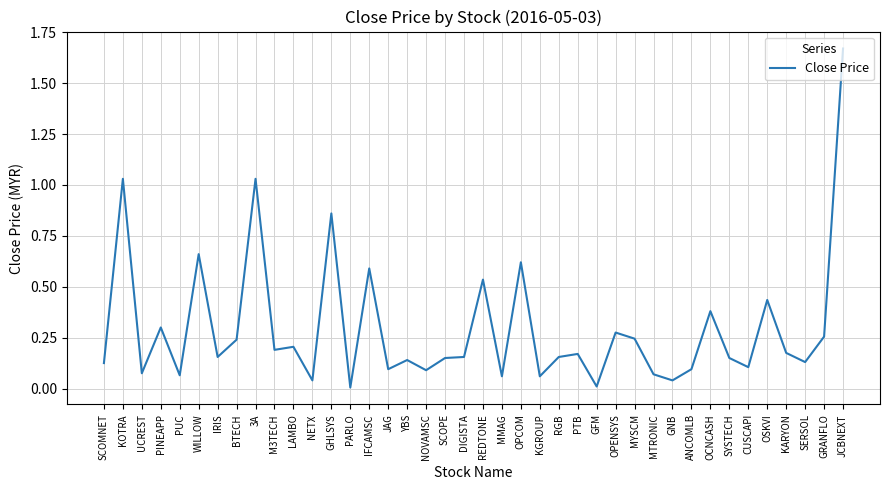

What position from the right is NETX?

29